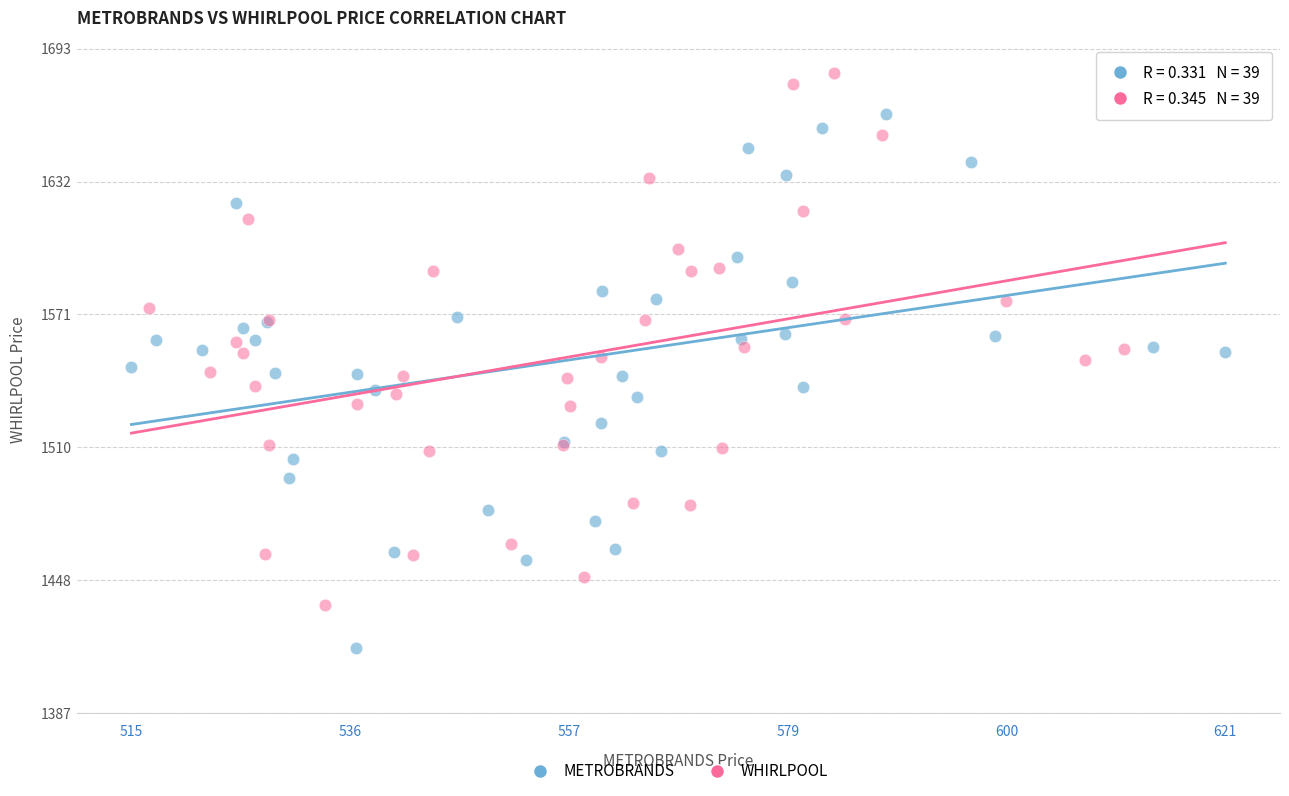

Which series reaches the minimum Y coordinate?

METROBRANDS